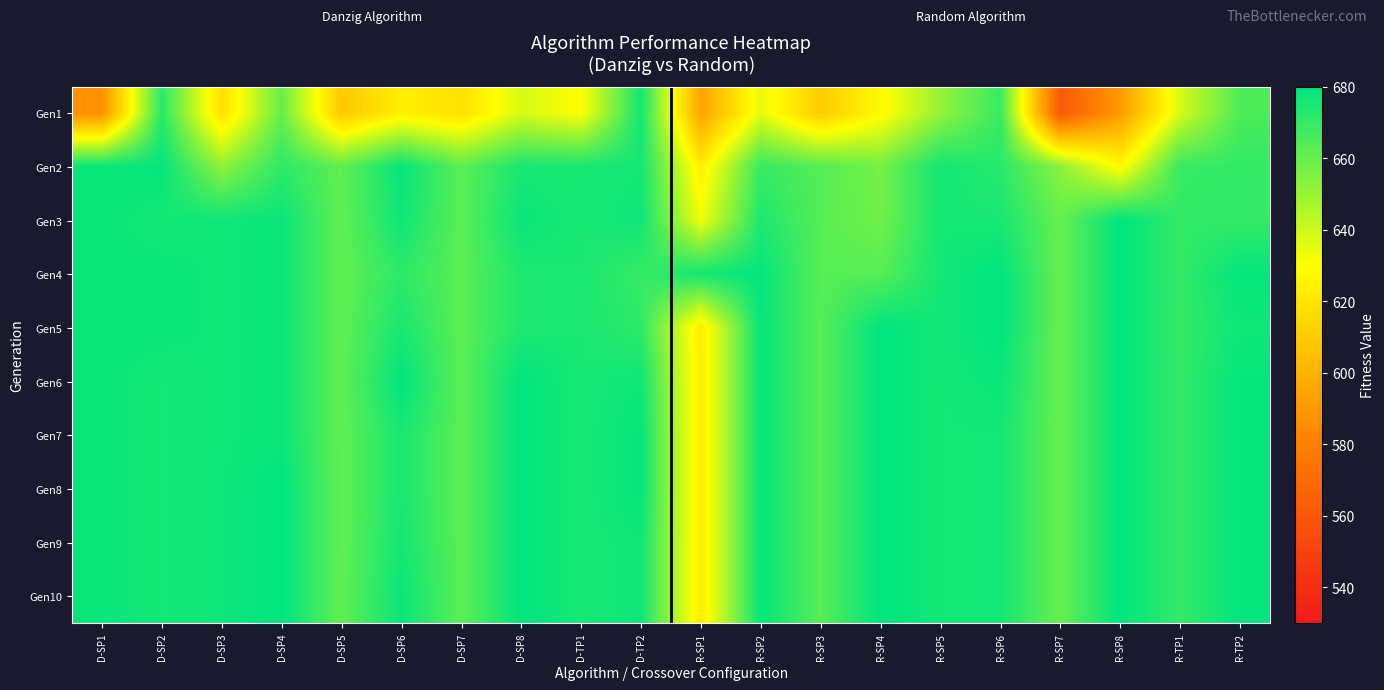

Reading left to right, extract all data points from this chart.

Gen1: D-SP1=587	D-SP2=672	D-SP3=618	D-SP4=660	D-SP5=609	D-SP6=624	D-SP7=618	D-SP8=638	D-TP1=630	D-TP2=676	R-SP1=594	R-SP2=635	R-SP3=610	R-SP4=628	R-SP5=651	R-SP6=669	R-SP7=562	R-SP8=591	R-TP1=638	R-TP2=665
Gen2: D-SP1=678	D-SP2=679	D-SP3=652	D-SP4=671	D-SP5=661	D-SP6=679	D-SP7=662	D-SP8=675	D-TP1=675	D-TP2=676	R-SP1=624	R-SP2=669	R-SP3=663	R-SP4=657	R-SP5=676	R-SP6=672	R-SP7=653	R-SP8=628	R-TP1=669	R-TP2=670
Gen3: D-SP1=678	D-SP2=676	D-SP3=677	D-SP4=678	D-SP5=661	D-SP6=677	D-SP7=662	D-SP8=678	D-TP1=675	D-TP2=677	R-SP1=633	R-SP2=674	R-SP3=663	R-SP4=658	R-SP5=676	R-SP6=675	R-SP7=660	R-SP8=680	R-TP1=670	R-TP2=670
Gen4: D-SP1=678	D-SP2=678	D-SP3=677	D-SP4=678	D-SP5=661	D-SP6=671	D-SP7=662	D-SP8=674	D-TP1=675	D-TP2=669	R-SP1=676	R-SP2=679	R-SP3=663	R-SP4=663	R-SP5=676	R-SP6=680	R-SP7=660	R-SP8=680	R-TP1=670	R-TP2=679
Gen5: D-SP1=678	D-SP2=678	D-SP3=677	D-SP4=678	D-SP5=661	D-SP6=675	D-SP7=662	D-SP8=674	D-TP1=675	D-TP2=671	R-SP1=623	R-SP2=679	R-SP3=663	R-SP4=680	R-SP5=676	R-SP6=680	R-SP7=660	R-SP8=680	R-TP1=670	R-TP2=677
Gen6: D-SP1=678	D-SP2=676	D-SP3=677	D-SP4=678	D-SP5=661	D-SP6=680	D-SP7=662	D-SP8=680	D-TP1=675	D-TP2=677	R-SP1=623	R-SP2=679	R-SP3=663	R-SP4=680	R-SP5=676	R-SP6=678	R-SP7=660	R-SP8=680	R-TP1=670	R-TP2=679
Gen7: D-SP1=678	D-SP2=676	D-SP3=677	D-SP4=678	D-SP5=661	D-SP6=675	D-SP7=662	D-SP8=680	D-TP1=675	D-TP2=679	R-SP1=623	R-SP2=679	R-SP3=663	R-SP4=680	R-SP5=676	R-SP6=676	R-SP7=660	R-SP8=680	R-TP1=670	R-TP2=679
Gen8: D-SP1=678	D-SP2=676	D-SP3=677	D-SP4=680	D-SP5=661	D-SP6=675	D-SP7=662	D-SP8=680	D-TP1=675	D-TP2=679	R-SP1=623	R-SP2=679	R-SP3=663	R-SP4=680	R-SP5=676	R-SP6=676	R-SP7=660	R-SP8=680	R-TP1=670	R-TP2=679
Gen9: D-SP1=678	D-SP2=676	D-SP3=677	D-SP4=680	D-SP5=661	D-SP6=676	D-SP7=662	D-SP8=680	D-TP1=675	D-TP2=677	R-SP1=623	R-SP2=679	R-SP3=663	R-SP4=680	R-SP5=676	R-SP6=676	R-SP7=660	R-SP8=680	R-TP1=670	R-TP2=679
Gen10: D-SP1=678	D-SP2=676	D-SP3=677	D-SP4=680	D-SP5=661	D-SP6=678	D-SP7=662	D-SP8=680	D-TP1=675	D-TP2=677	R-SP1=623	R-SP2=679	R-SP3=663	R-SP4=680	R-SP5=676	R-SP6=676	R-SP7=660	R-SP8=680	R-TP1=670	R-TP2=679